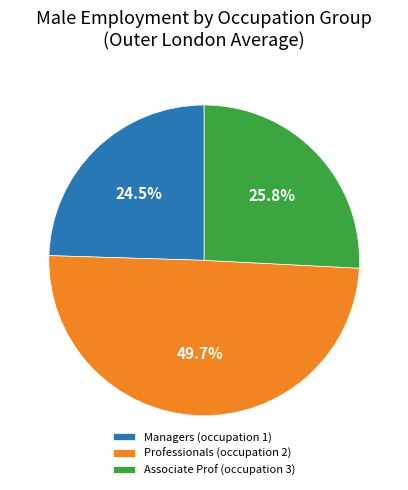

How many segments does this pie chart have?

3